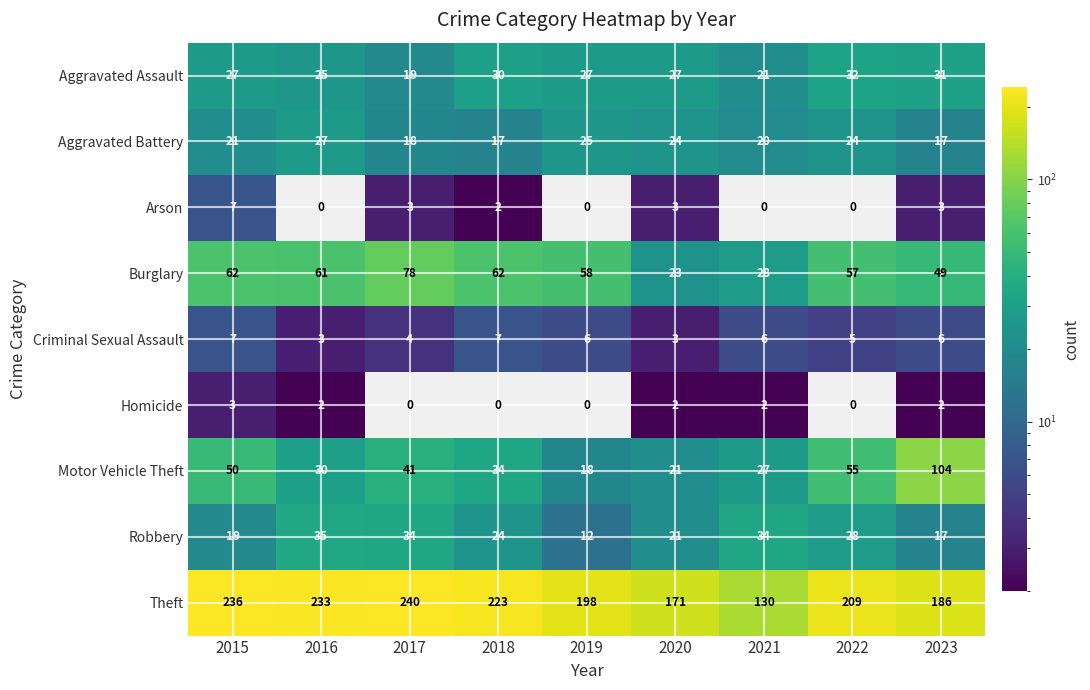

Where is Robbery nearest to the value 23?

2018